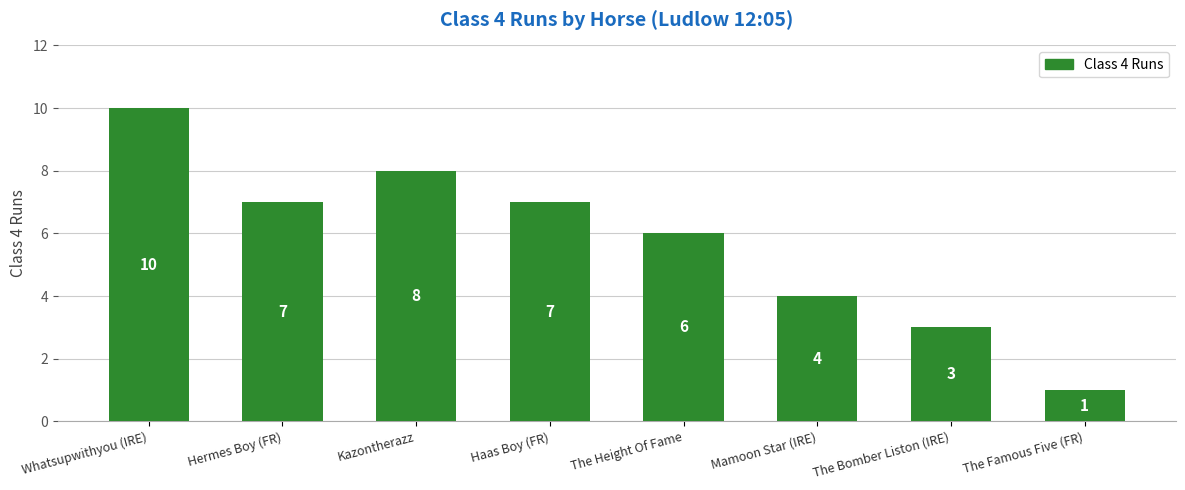

What is the change in value from Hermes Boy (FR) to Mamoon Star (IRE)?

-3